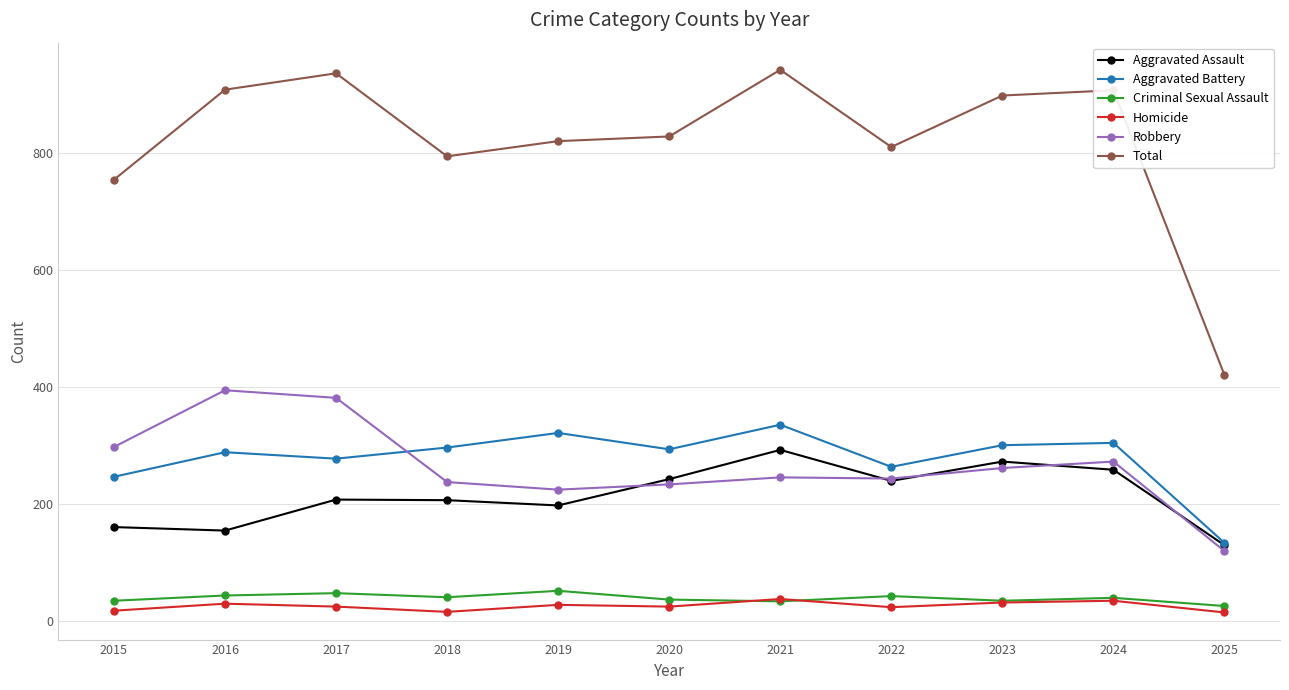

At how many categories does at least one series exceed 695?

10